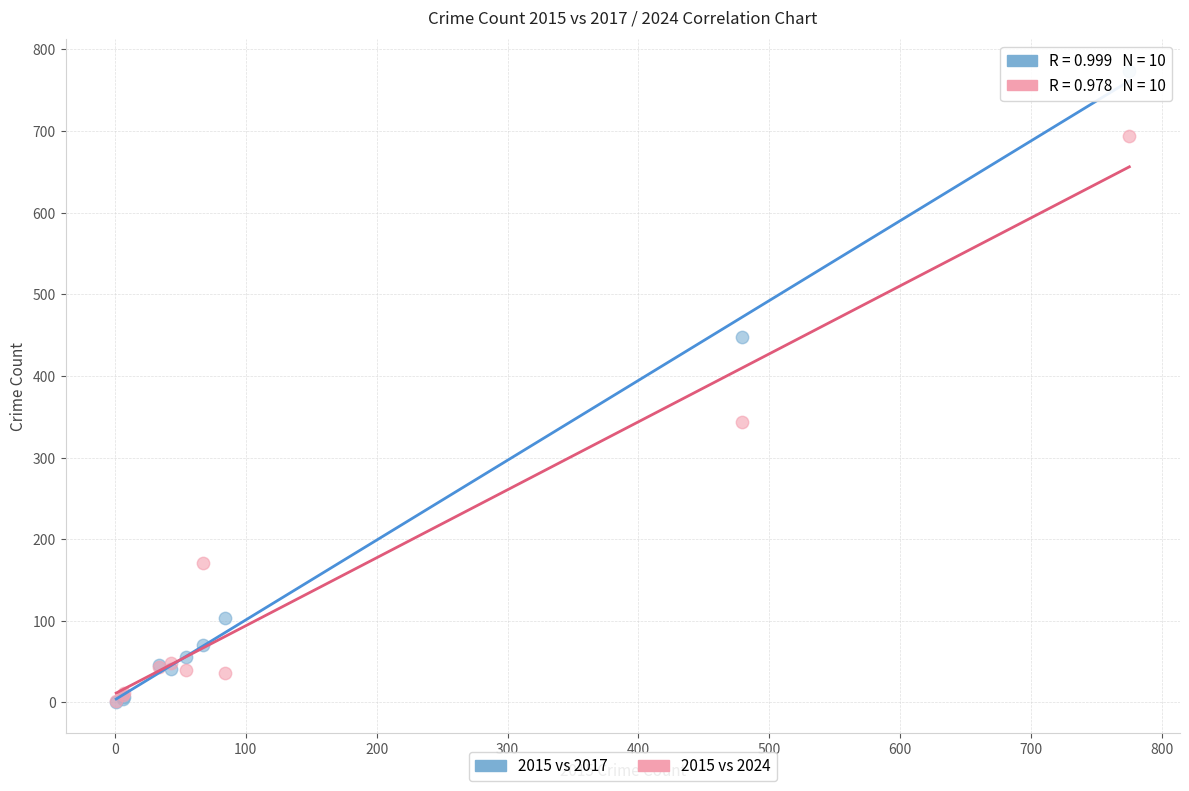

Across all series, what Y value is closest to 387?

343